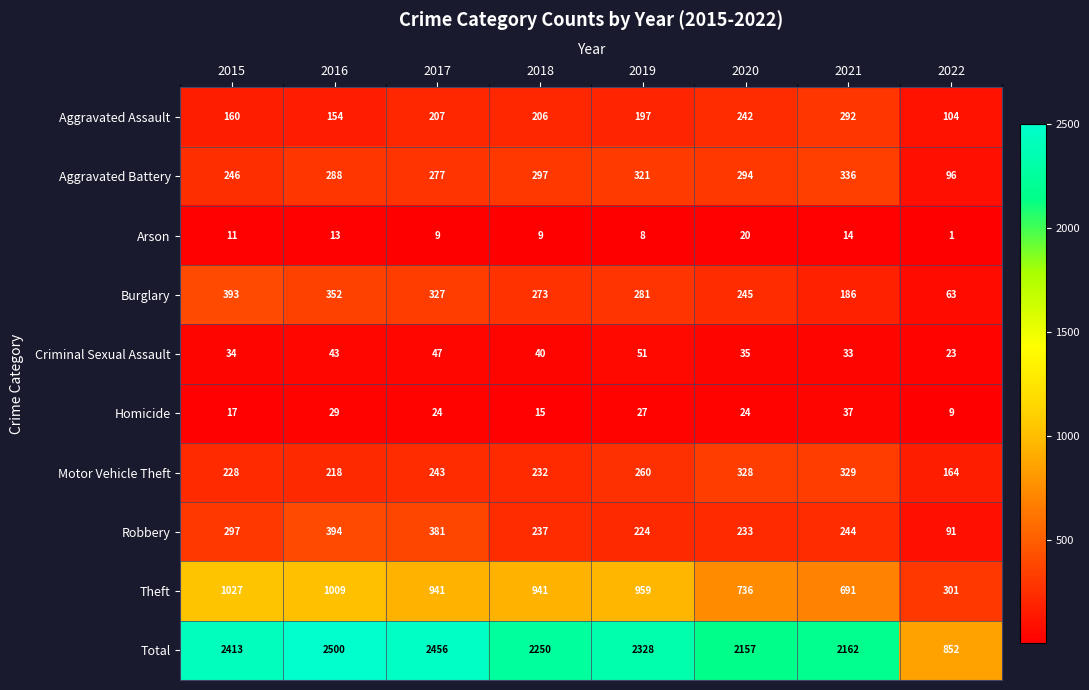

What is the total value across all series at 2020?

4314